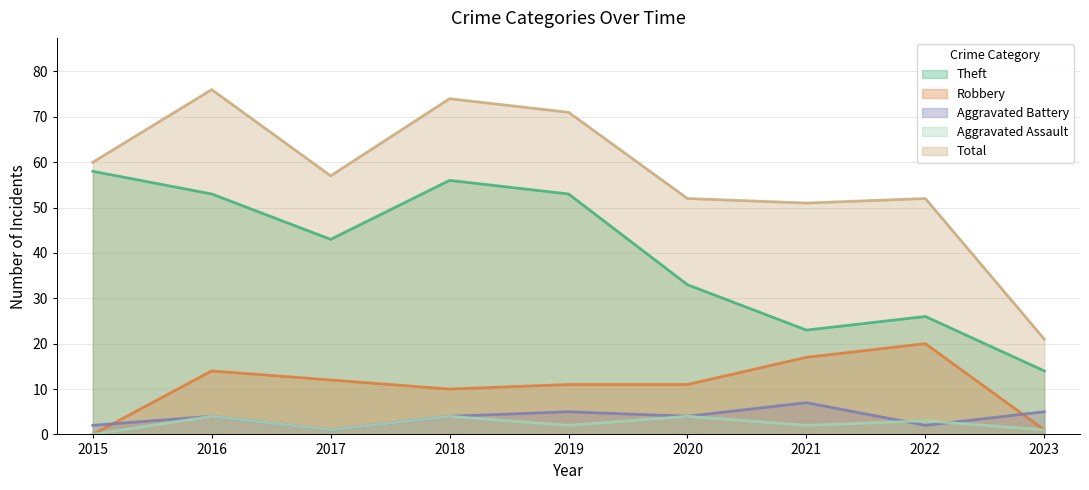

At which category does Aggravated Battery reach its first local valley?

2017